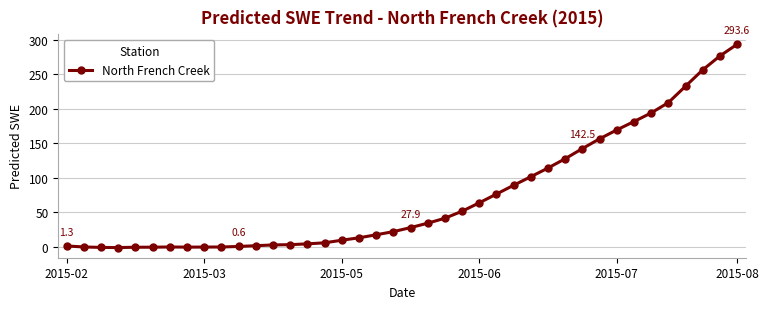

True or false: there are more than 0 points higher than both neighbors.

True